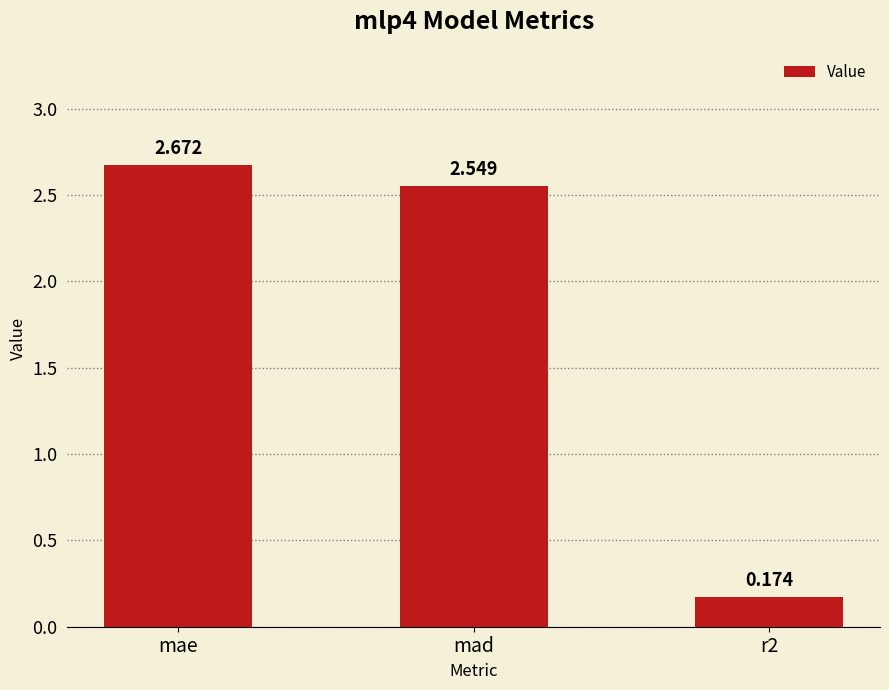

The value at mae is 4.8. True or false?

False